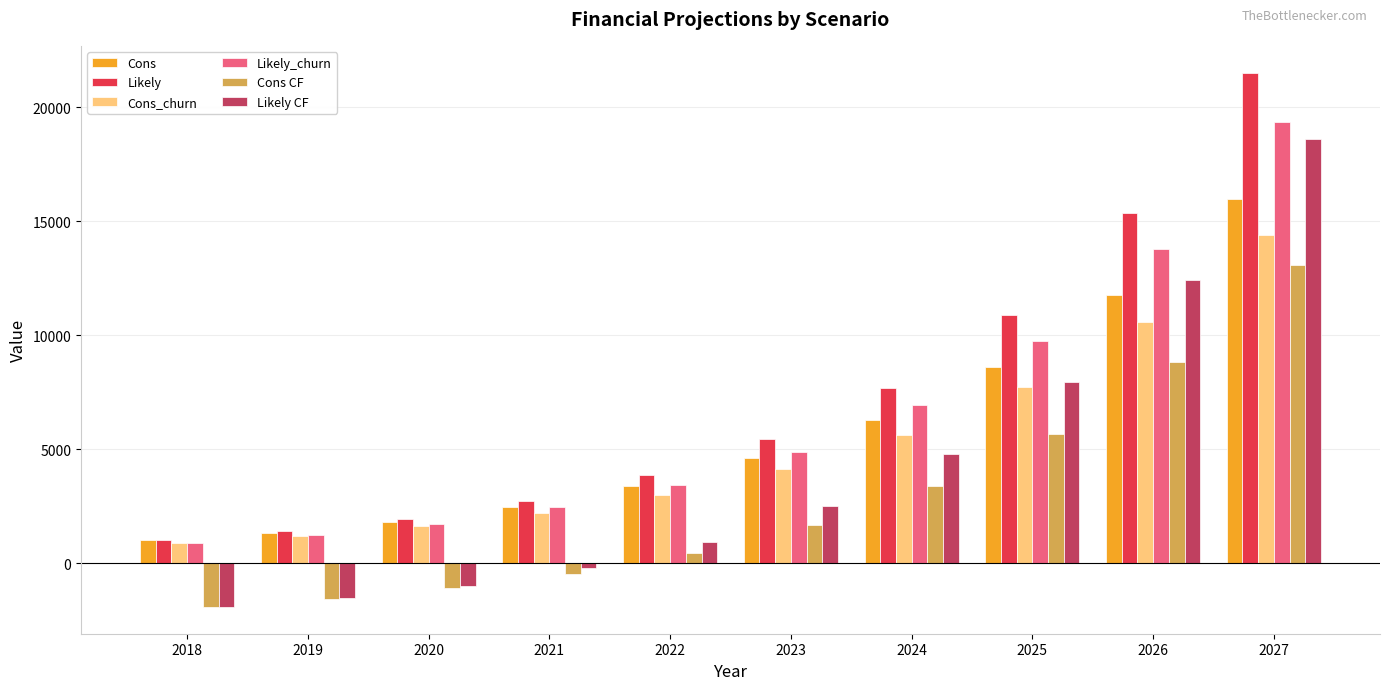

Rank the series by their maximum value, from lowest to highest.

Cons CF, Cons_churn, Cons, Likely CF, Likely_churn, Likely